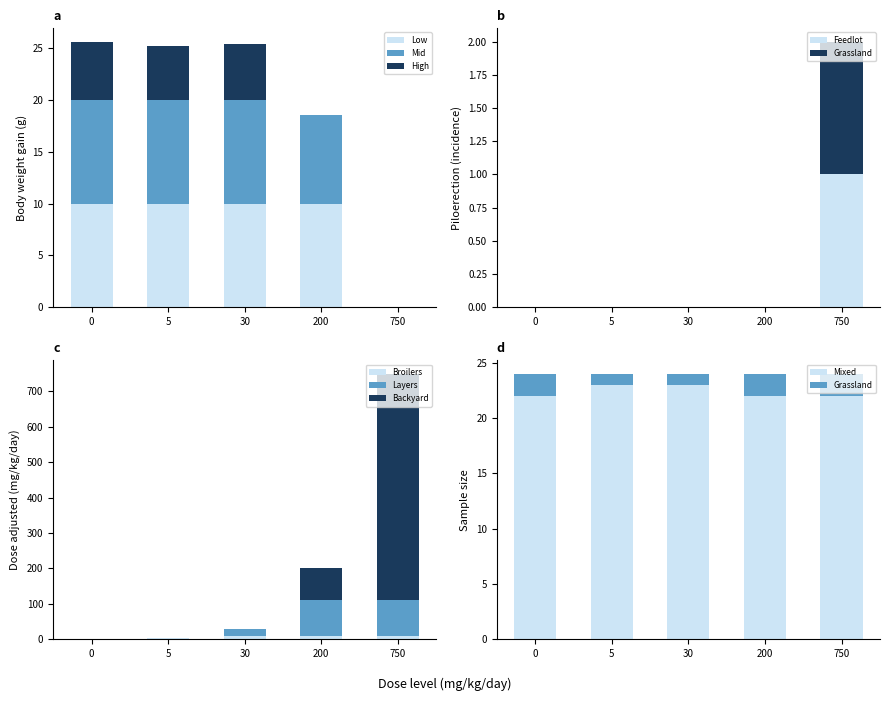

How many bars are there in each group?

3